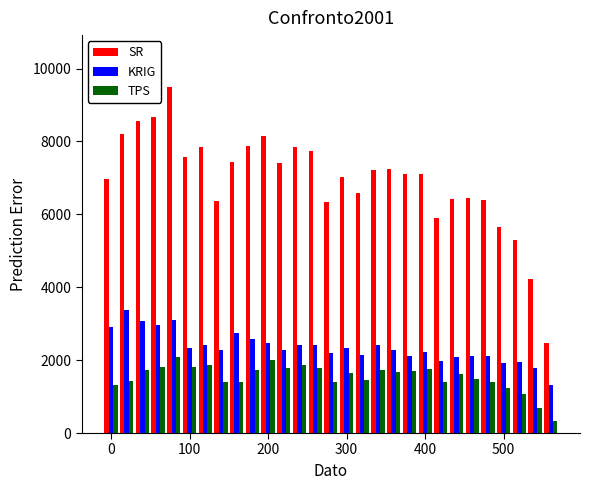

What is the minimum value for SR?

2478